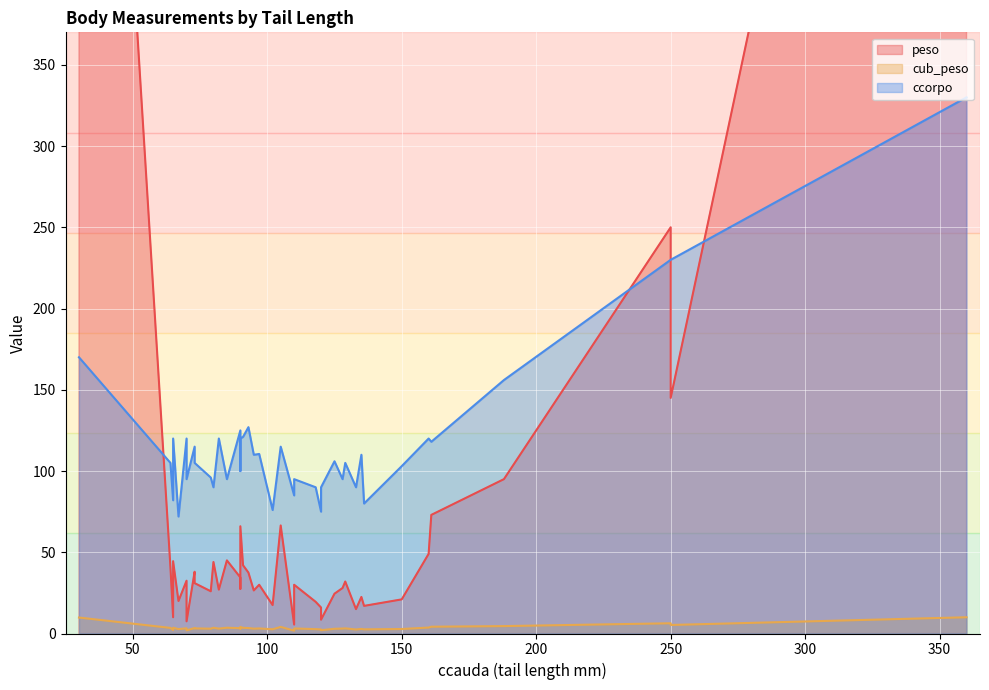

Where does the cub_peso series first go above 3?

73